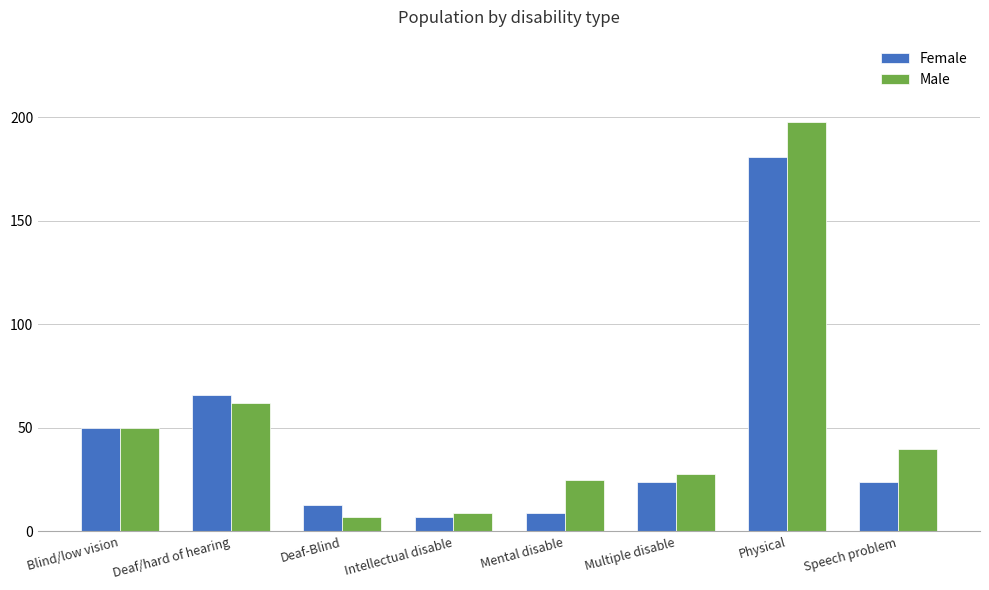

List the labels in order of Male value, largest first.

Physical, Deaf/hard of hearing, Blind/low vision, Speech problem, Multiple disable, Mental disable, Intellectual disable, Deaf-Blind